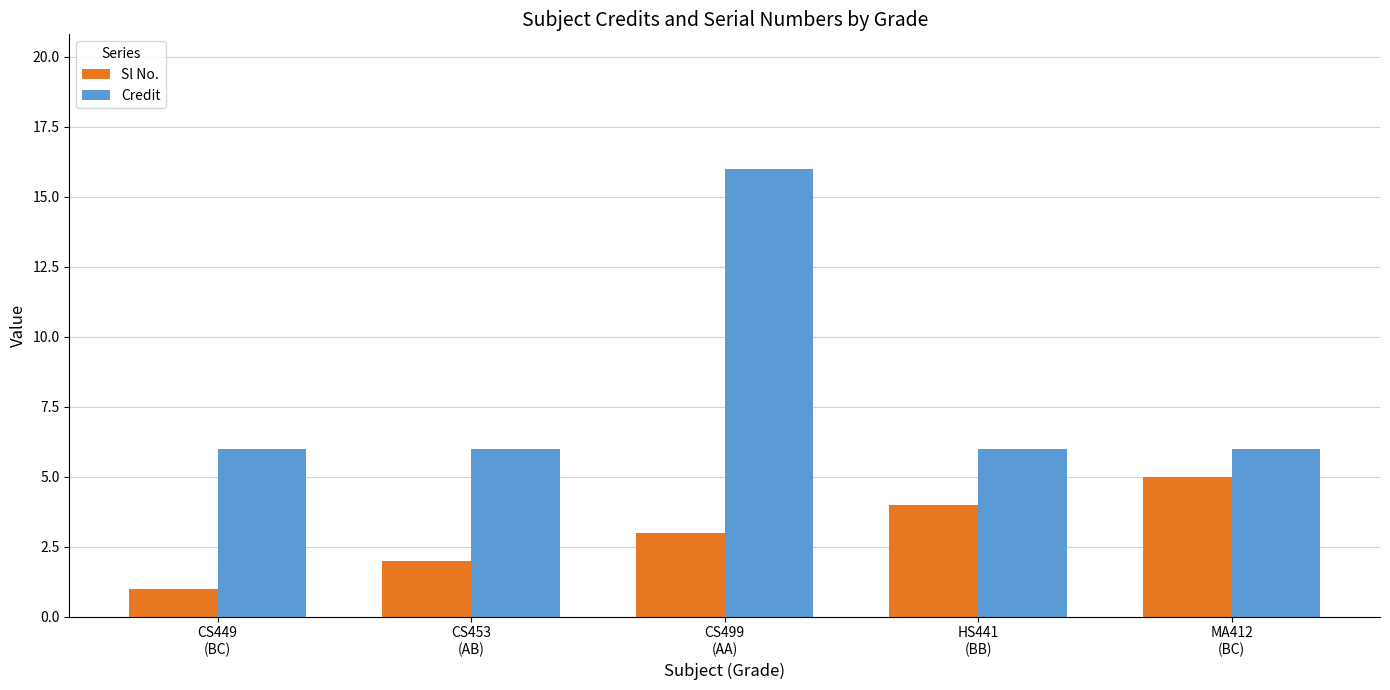

True or false: Credit has a value of 3 at CS449
(BC).

False